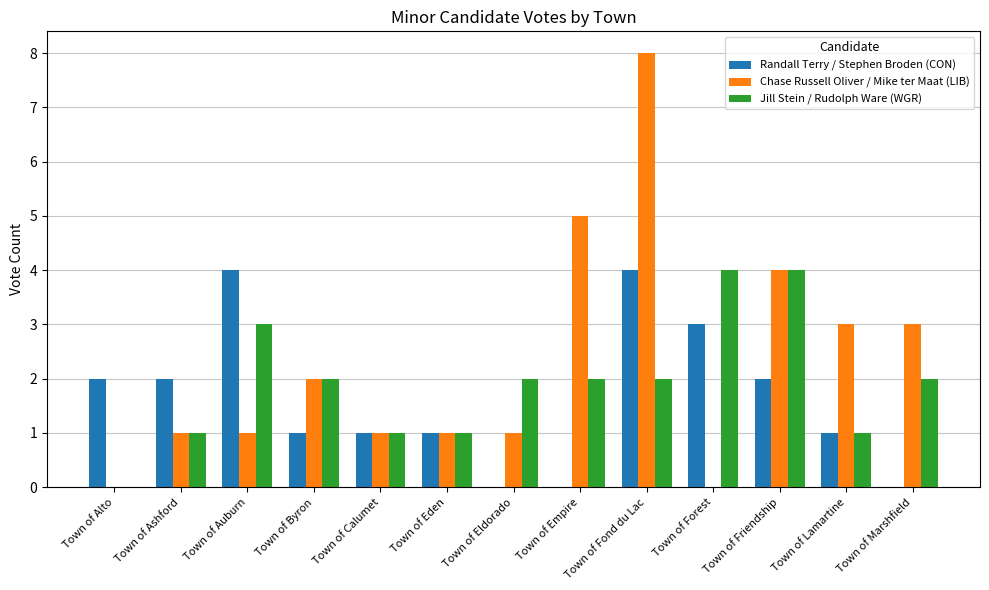

Are the bars horizontal?

No